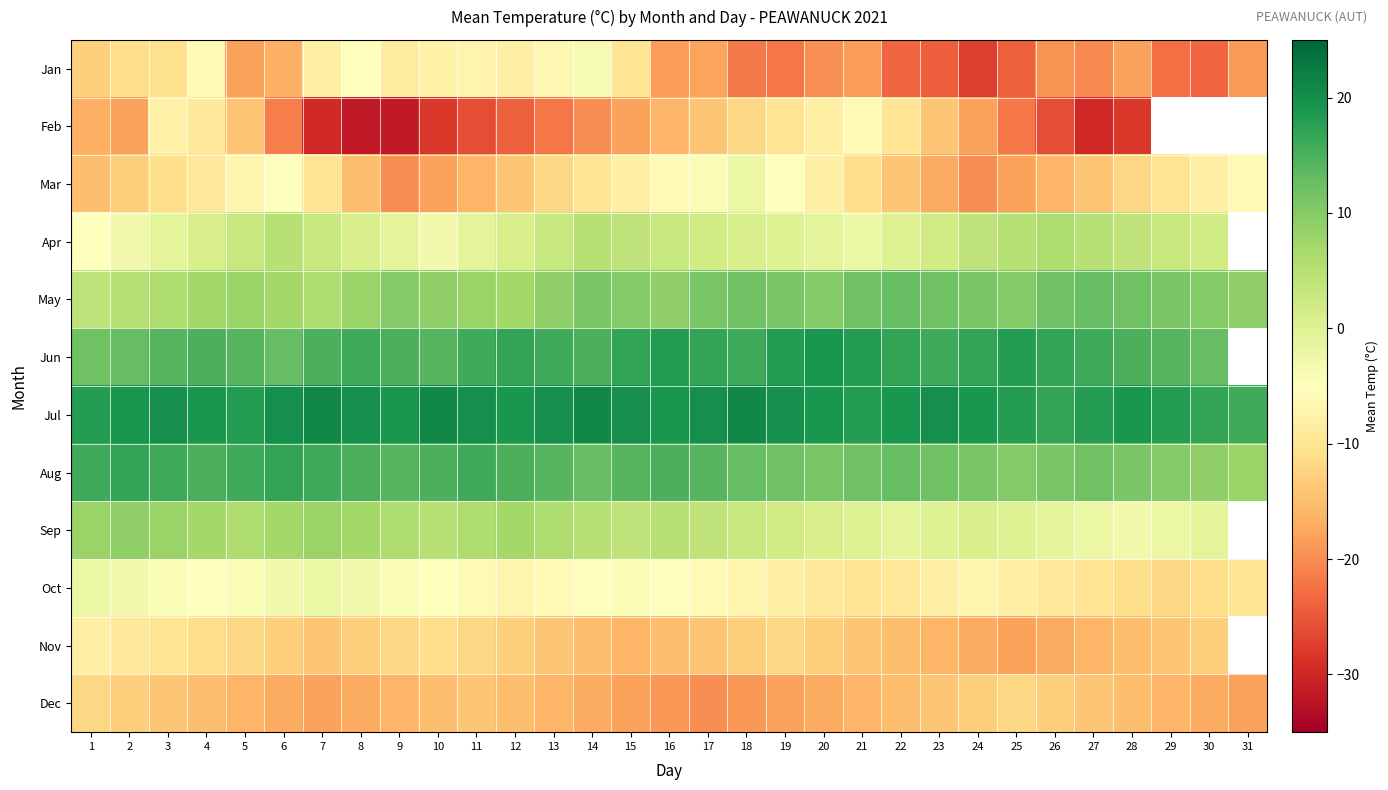

True or false: Jun has a value of 14.0 at 29.

True